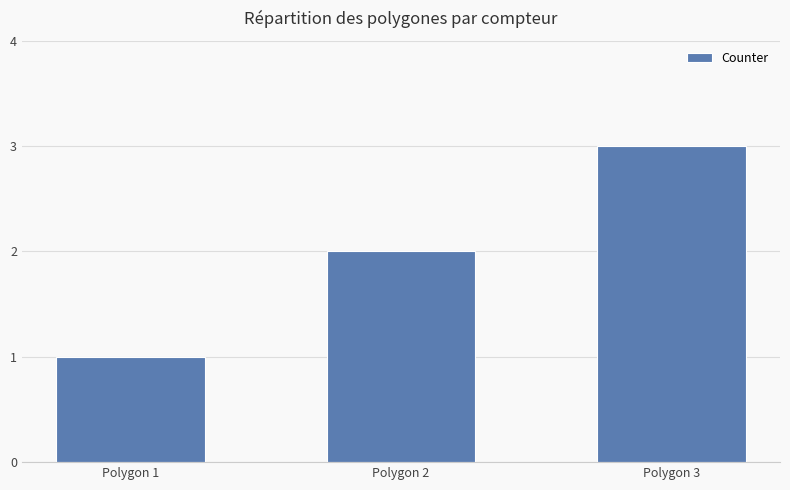

Rank the categories by value from lowest to highest.

Polygon 1, Polygon 2, Polygon 3